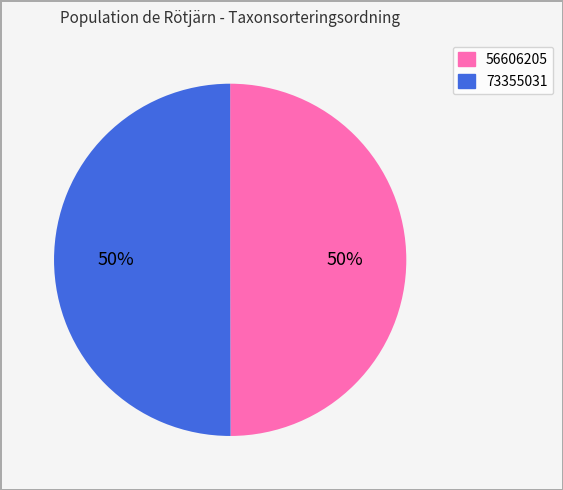

Is the sum of 73355031 and 56606205 greater than half?

Yes